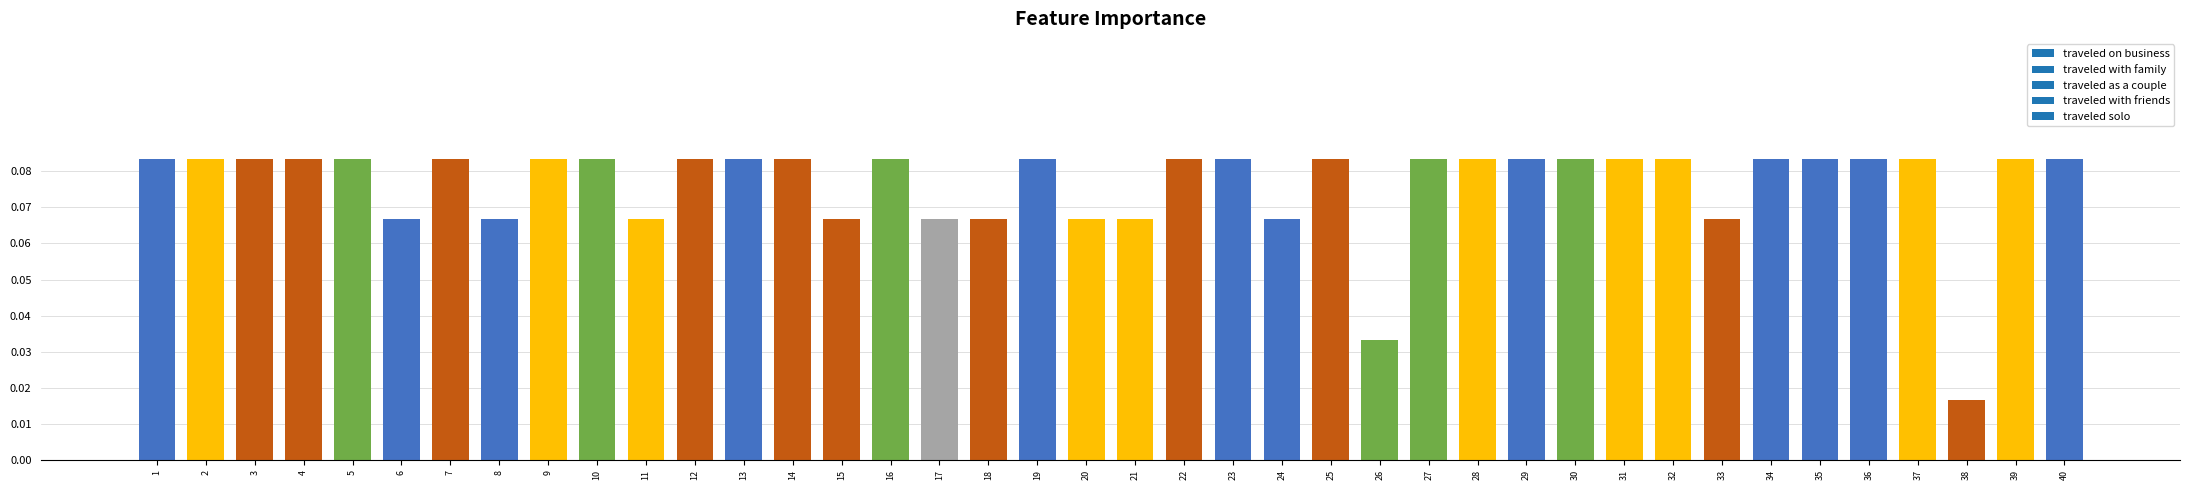

Which label corresponds to the smallest value in the chart?

38